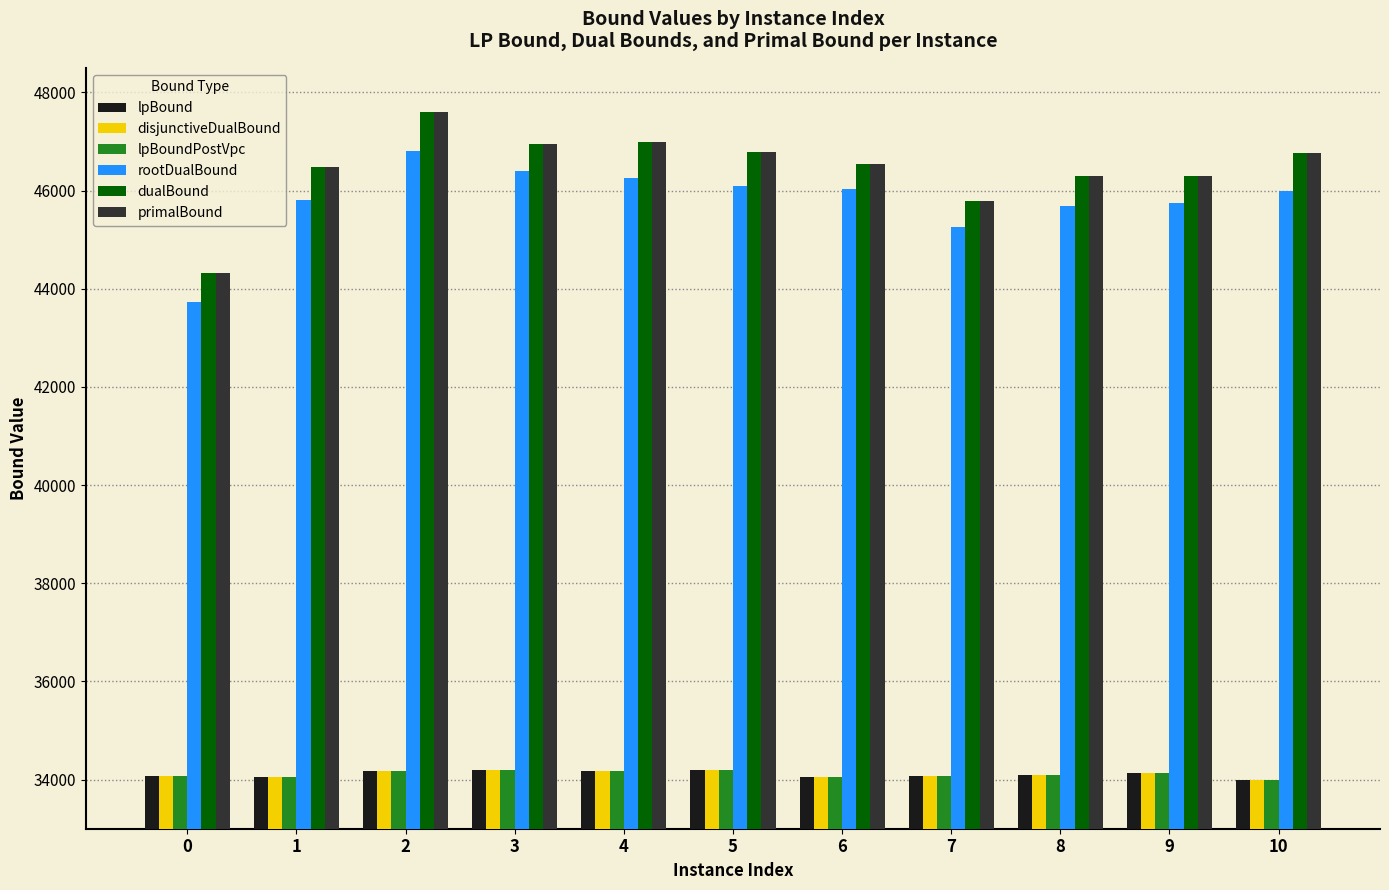

How many data points in rootDualBound are less than 45995?

5